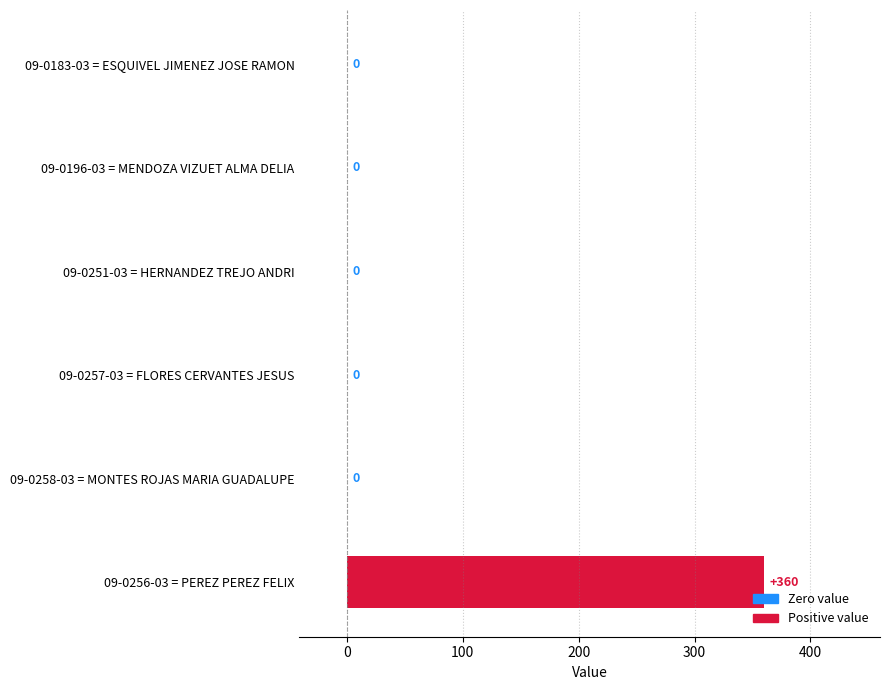

Which label corresponds to the largest value in the chart?

09-0256-03 = PEREZ PEREZ FELIX